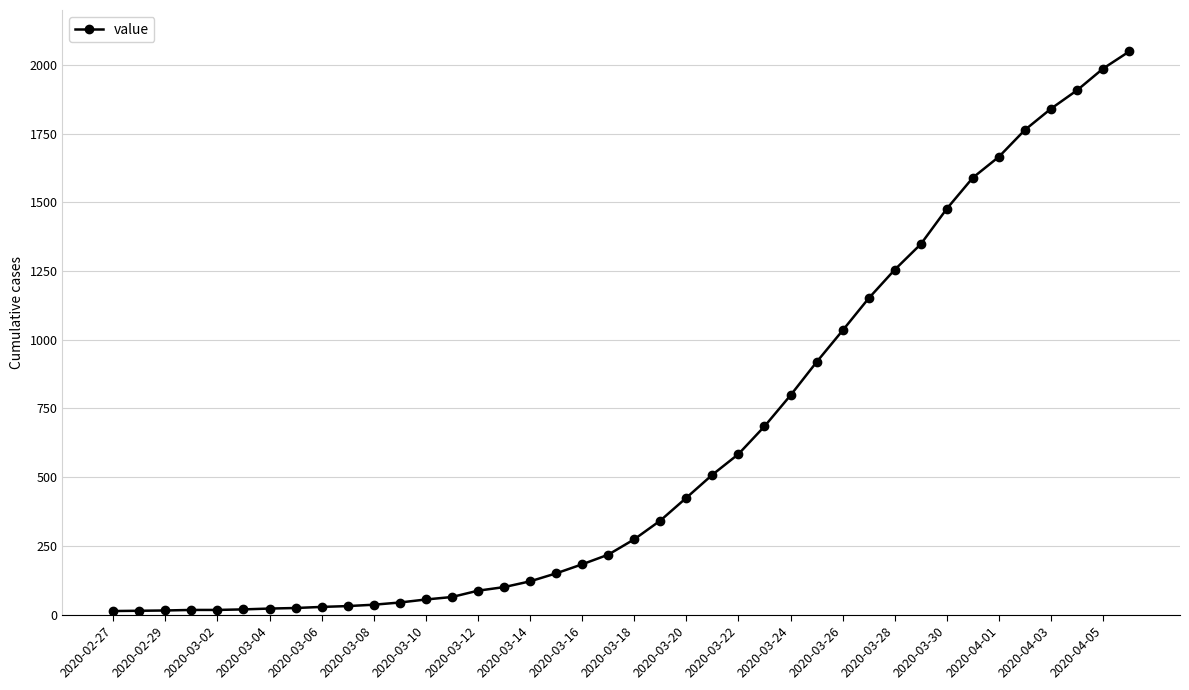

What is the maximum value shown in the chart?

2049